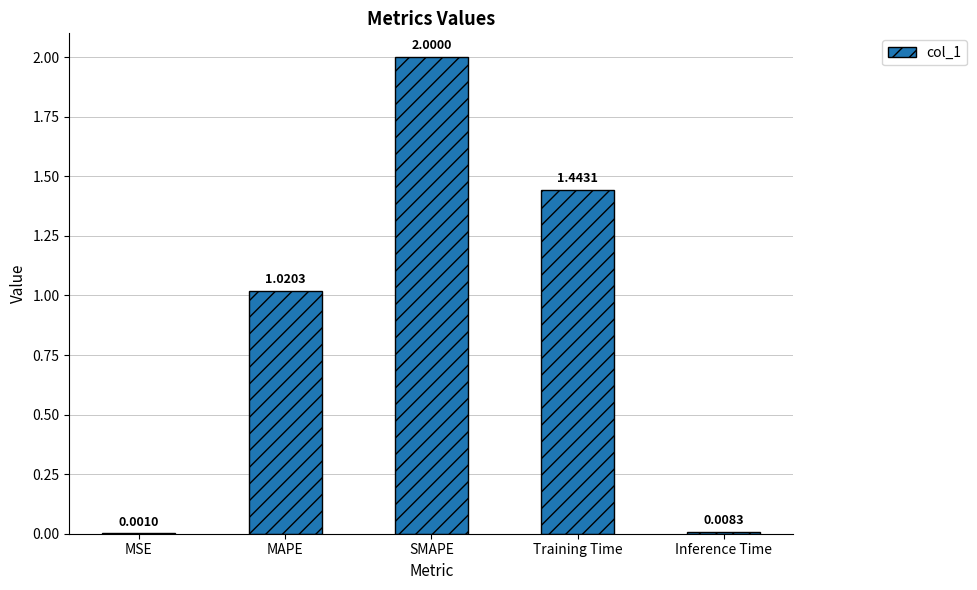

Which label corresponds to the largest value in the chart?

SMAPE